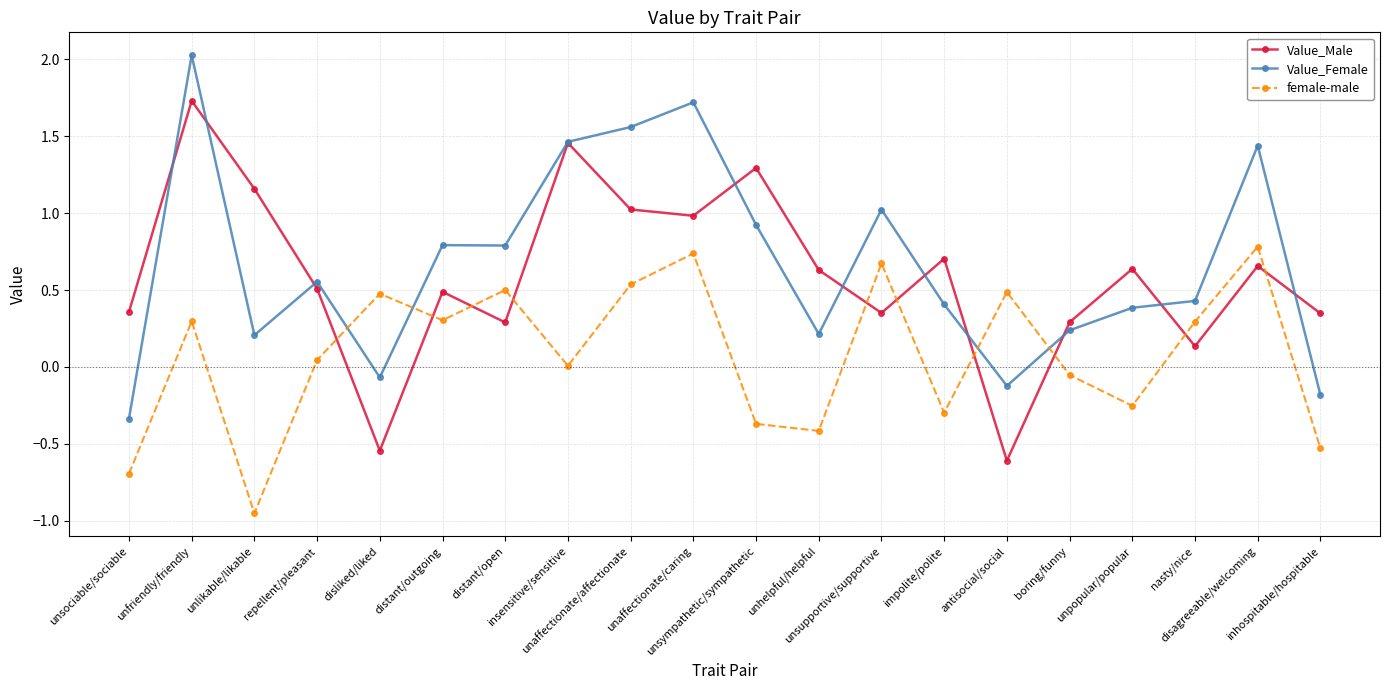

Between unsociable/sociable and distant/outgoing, which series saw the biggest shift?

Value_Female